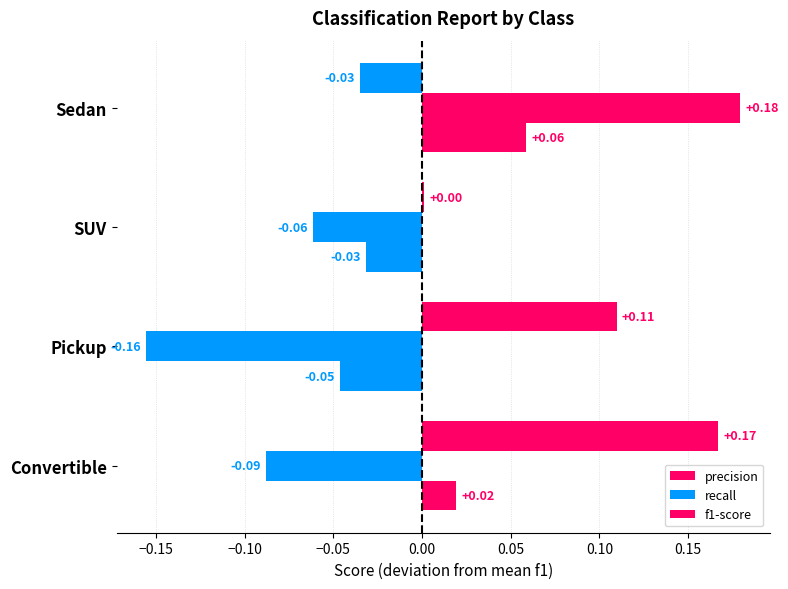

How many values in precision are above zero?

3